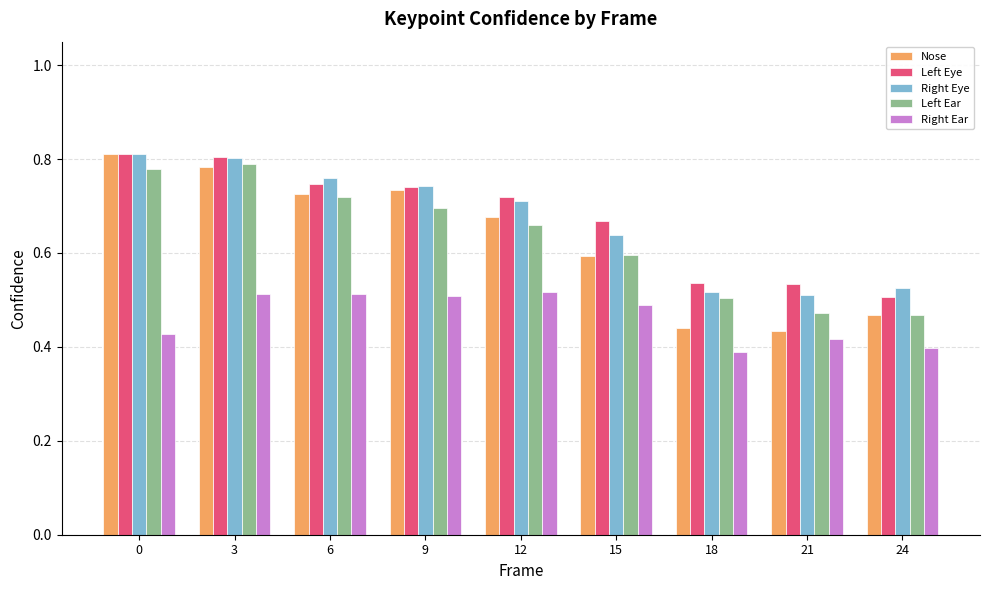

Is it true that Left Ear equals 0.8 at 3?

True